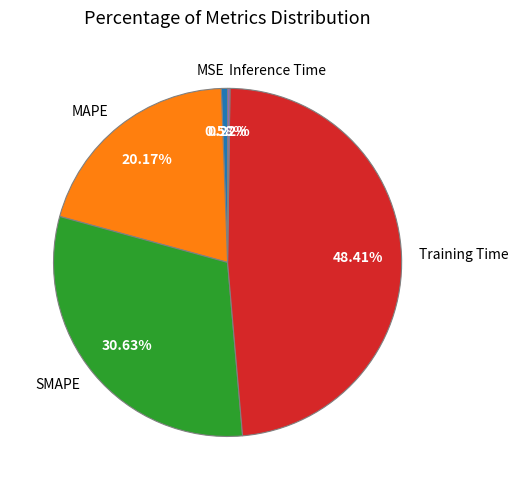

Is MAPE the majority of the pie?

No